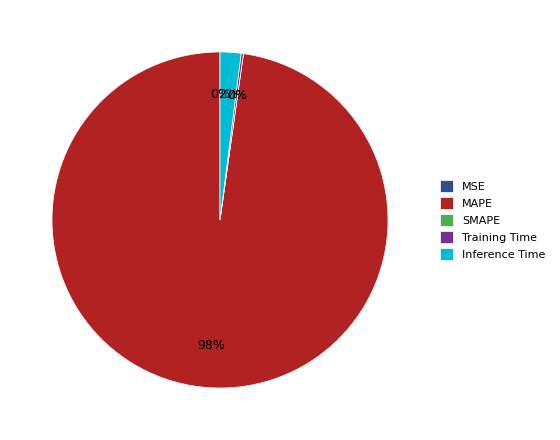

What percentage is the Inference Time slice, to the nearest percent?

2%